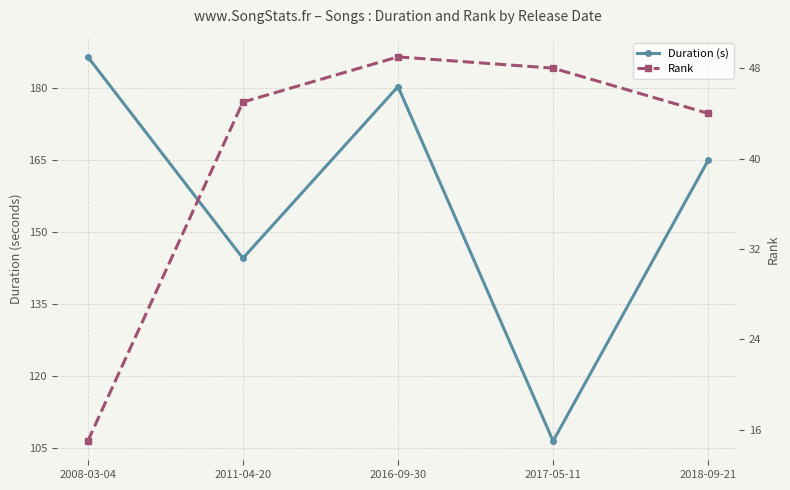

What is the label of the 4th point from the right?

2011-04-20